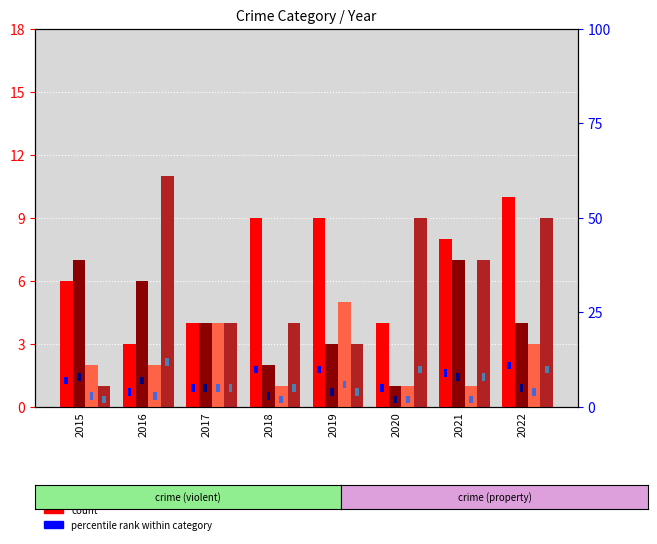

Reading right to left, extract all data points from this chart.

Aggravated Assault: 2022=10	2021=8	2020=4	2019=9	2018=9	2017=4	2016=3	2015=6
Aggravated Battery: 2022=4	2021=7	2020=1	2019=3	2018=2	2017=4	2016=6	2015=7
Criminal Sexual Assault: 2022=3	2021=1	2020=1	2019=5	2018=1	2017=4	2016=2	2015=2
Robbery: 2022=9	2021=7	2020=9	2019=3	2018=4	2017=4	2016=11	2015=1